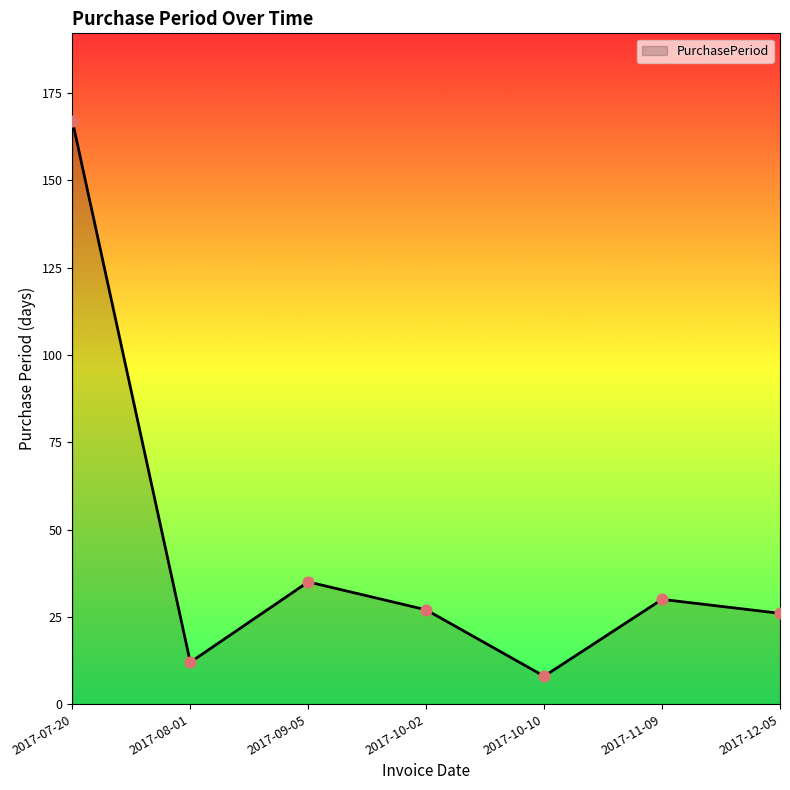

Between 2017-08-01 and 2017-10-10, which is larger?

2017-08-01